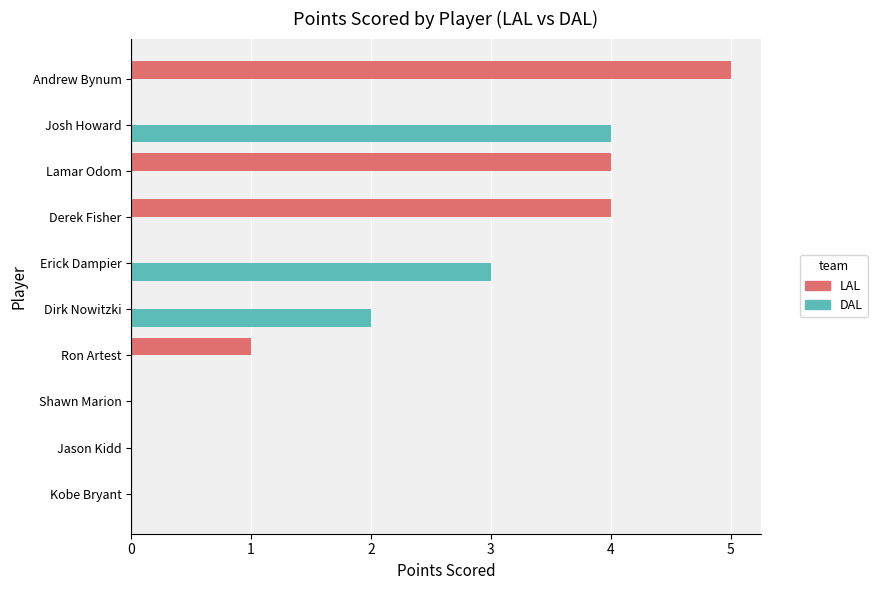

What is the sum of all DAL values?

9